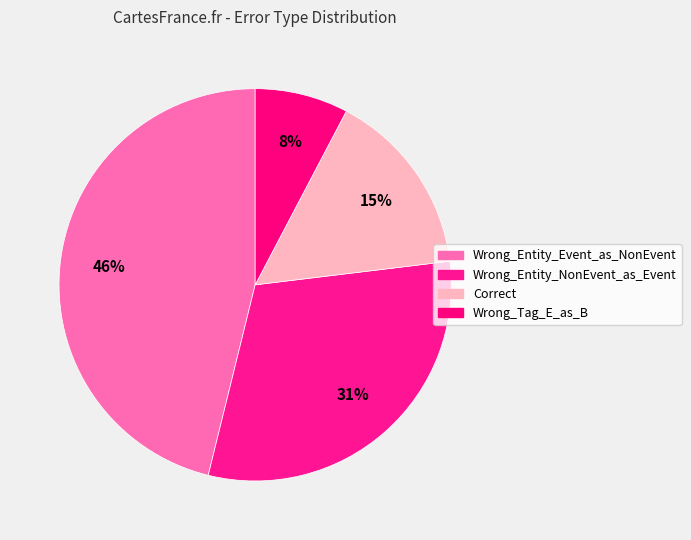

True or false: Correct accounts for 28% of the total.

False